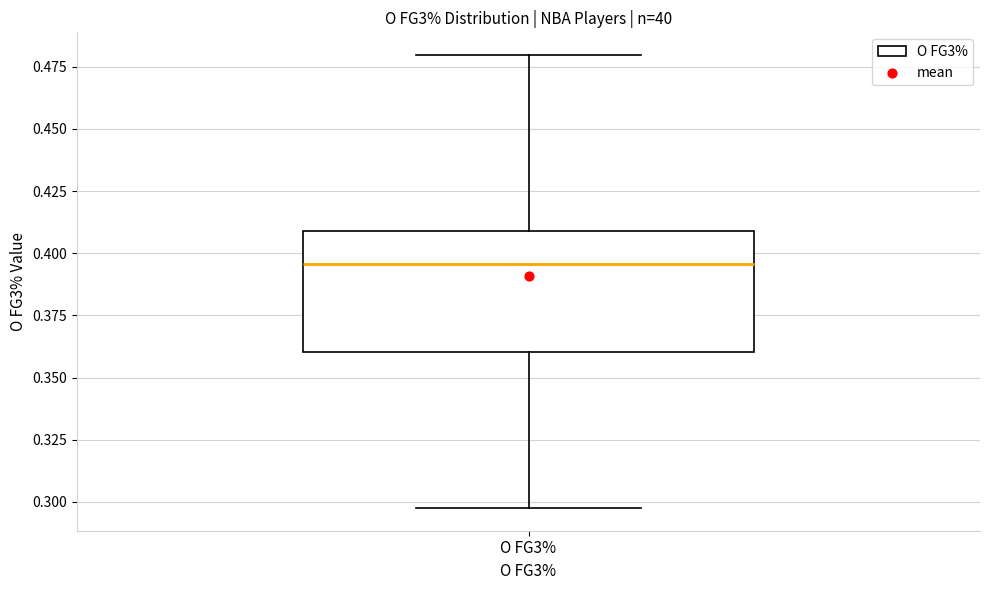

Transcribe this box plot: give where the median line is, the range the box spans, and where the two whiskers end, as read against the y-axis. The values are not printed on the chart, so give them approximately, as read against the axis.

median 0.395, box 0.360 to 0.410, whiskers 0.295 to 0.480